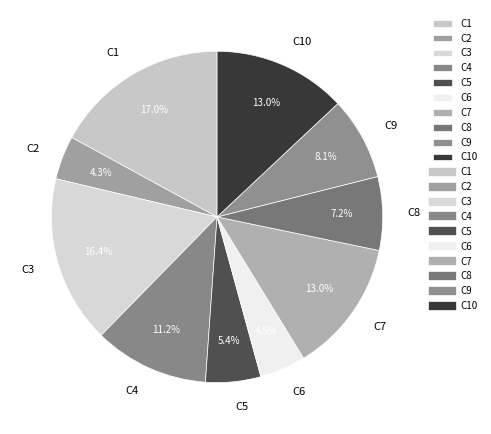

Combined, do C2 and C8 account for over 50%?

No